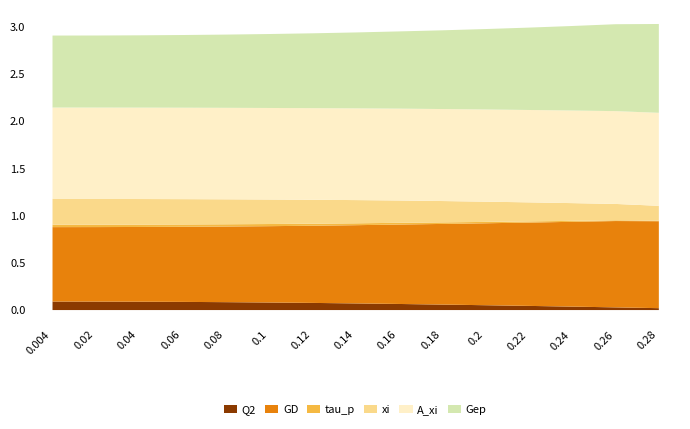

The value of GD at 0.14 is 1.5. True or false?

False